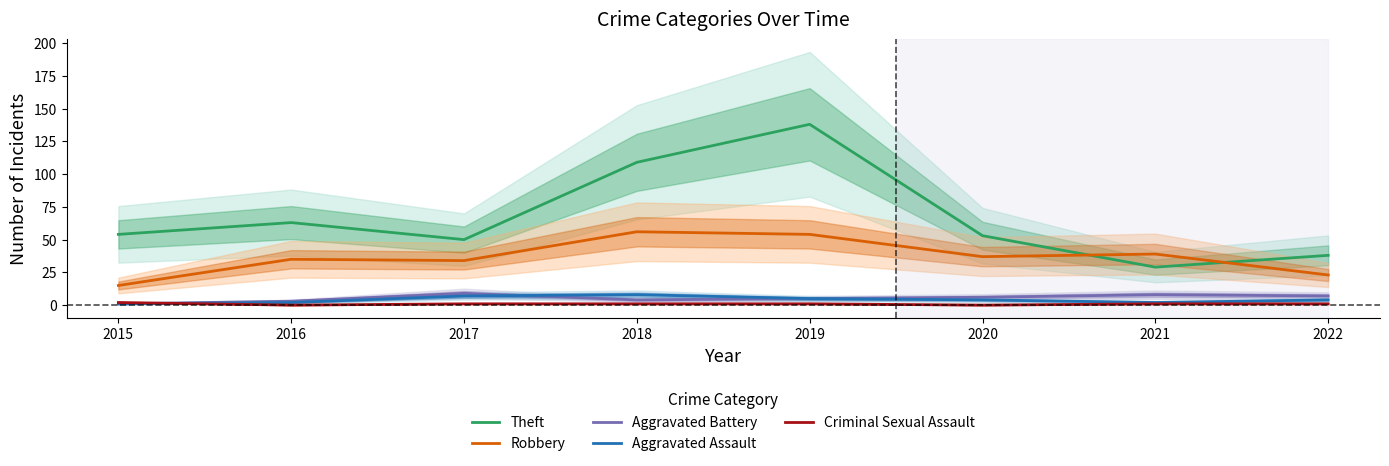

How many intersections are there between Aggravated Assault and Aggravated Battery?

1